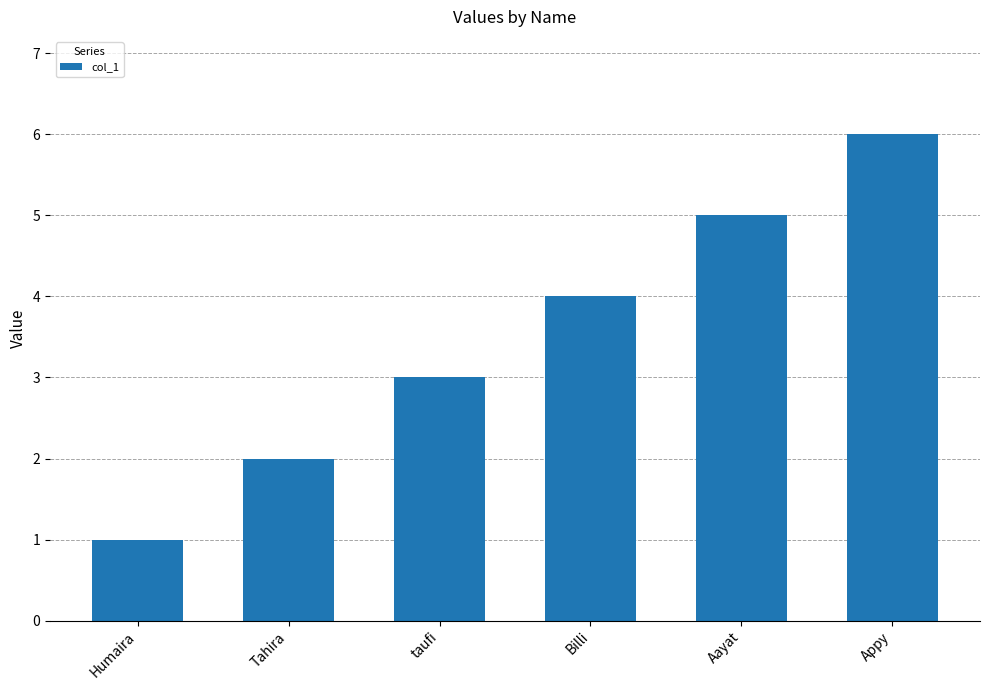

Where is the data nearest to the value 3?

taufi